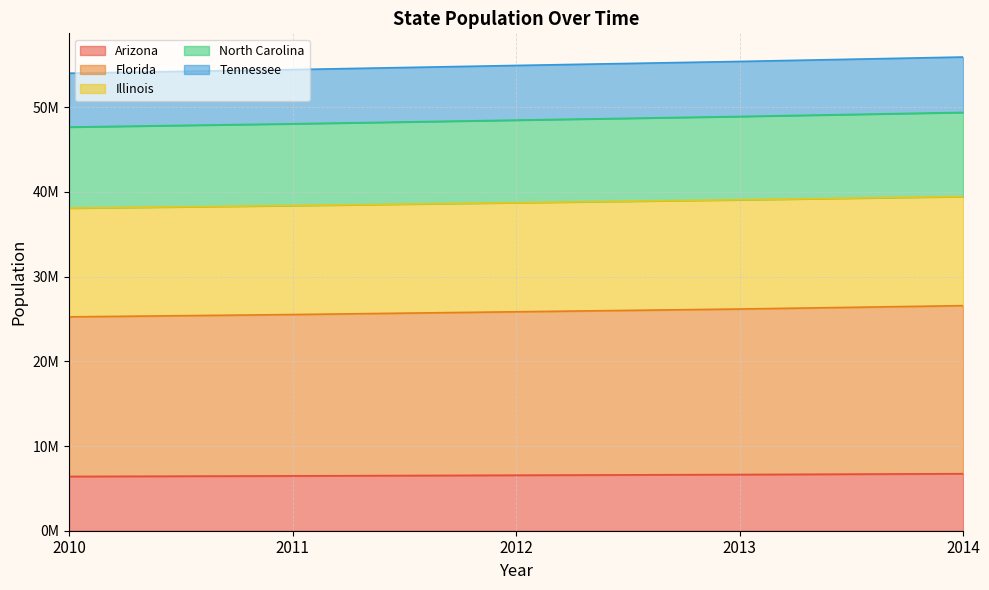

Where does the North Carolina series first go above 54938684?

2013